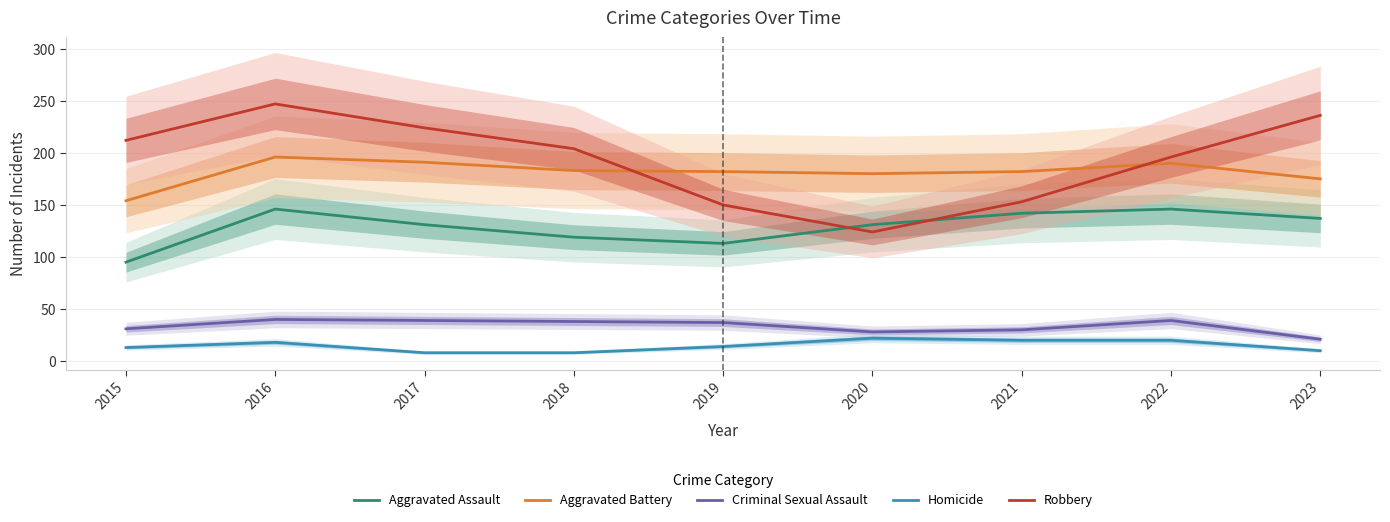

At which category is the sum across all series the highest?

2016